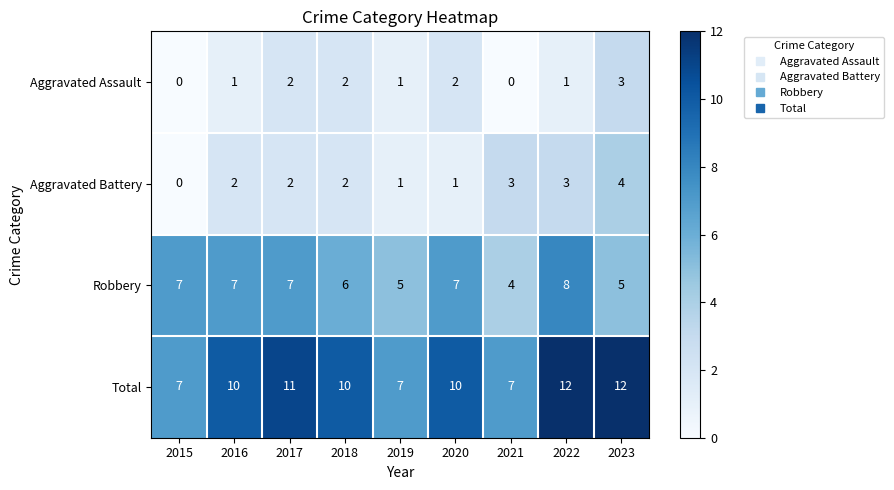

The value of Aggravated Assault at 2021 is 0. True or false?

True